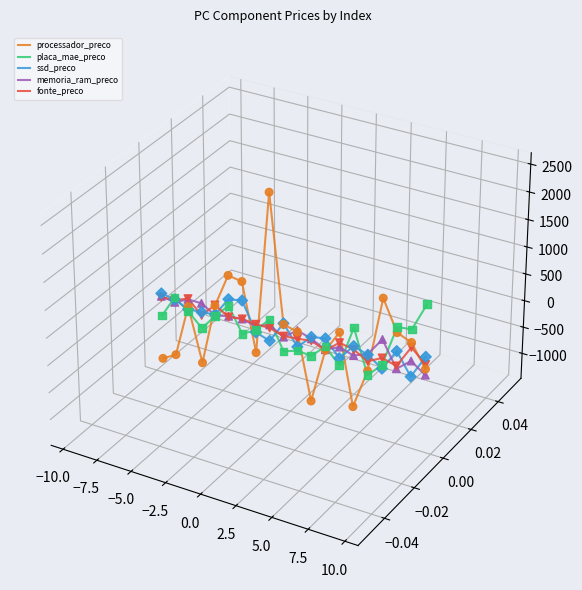

What are all the series names shown in the legend?

processador_preco, placa_mae_preco, ssd_preco, memoria_ram_preco, fonte_preco